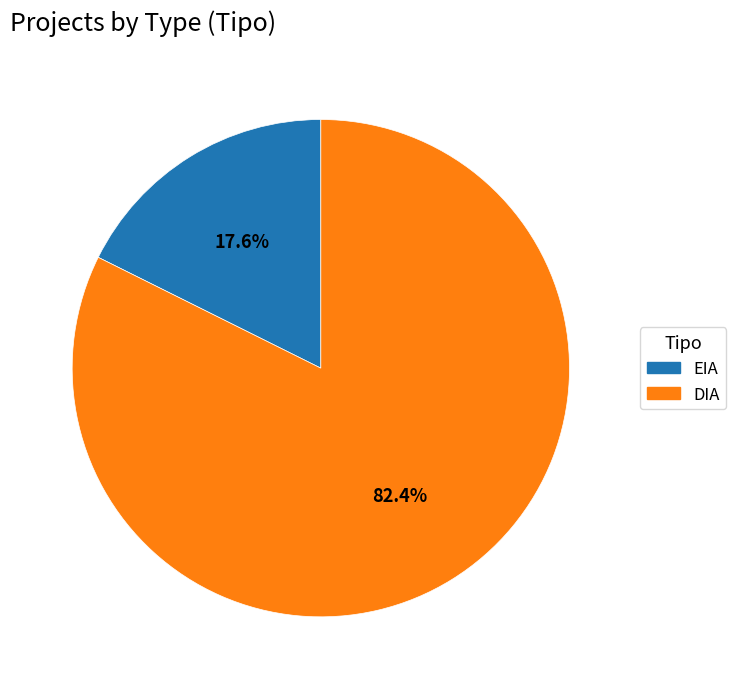

True or false: EIA accounts for 30% of the total.

False